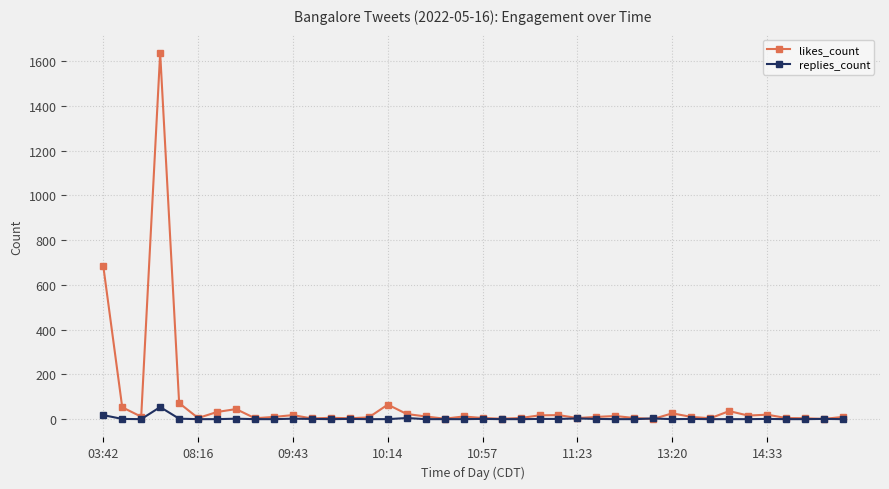

Which series has the widest spread of values?

likes_count